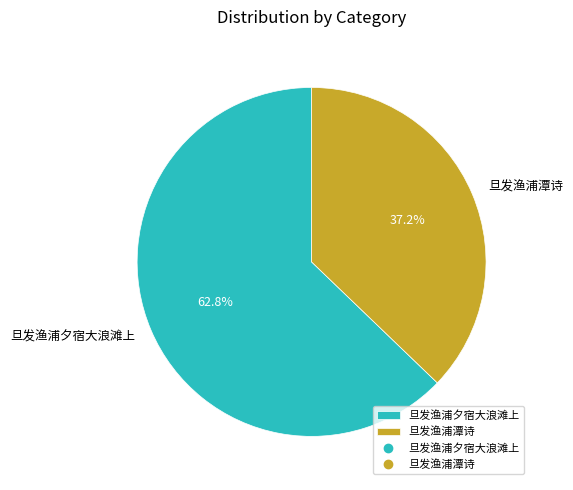

To the nearest percent, what portion does 旦发渔浦夕宿大浪滩上 represent?

63%